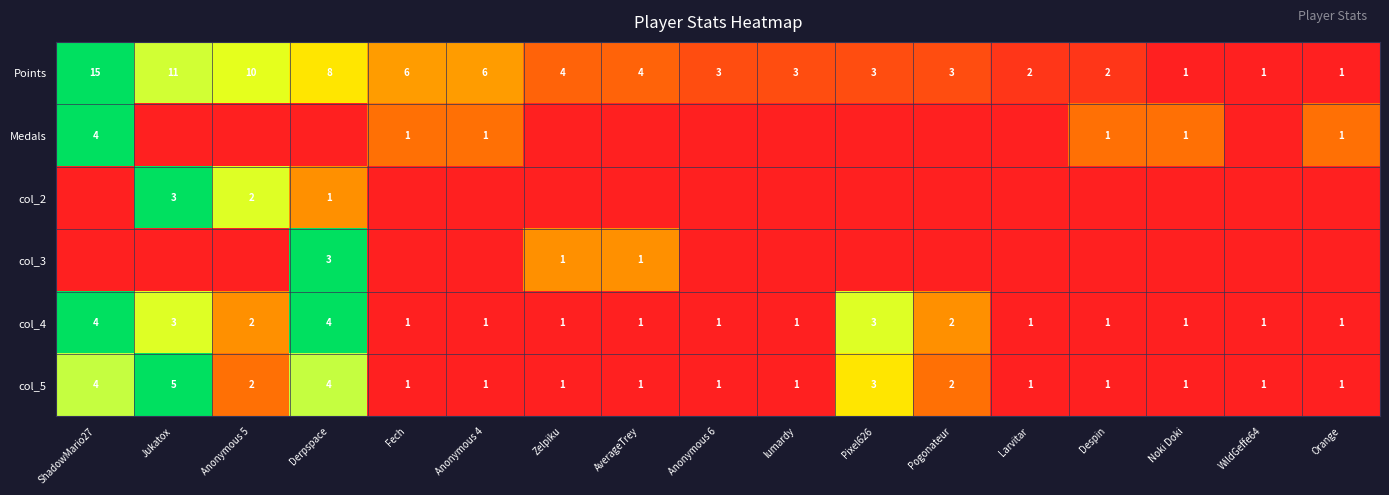

At which label is col_5 closest to 3?

Pixel626